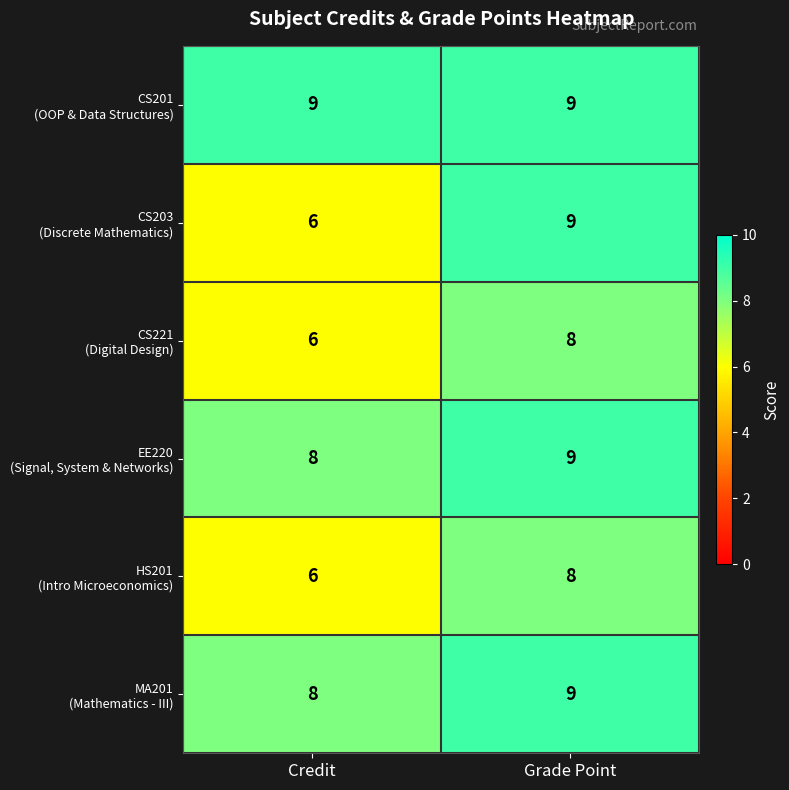

Which category has the lowest value across all series?

Credit